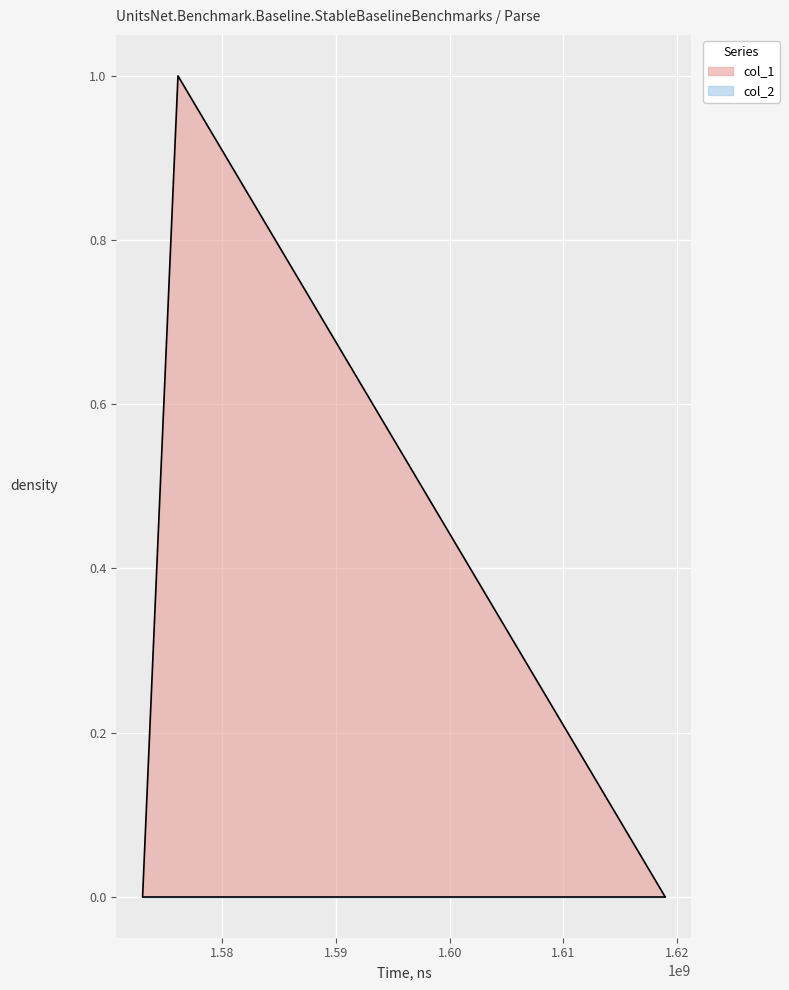

Between 1572968436 and 1576081607, which is larger?

1576081607